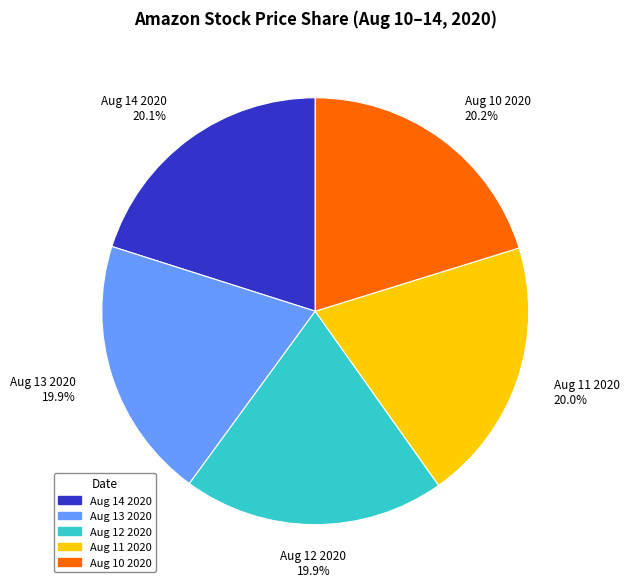

Does Aug 12 2020 represent more than half of the total?

No